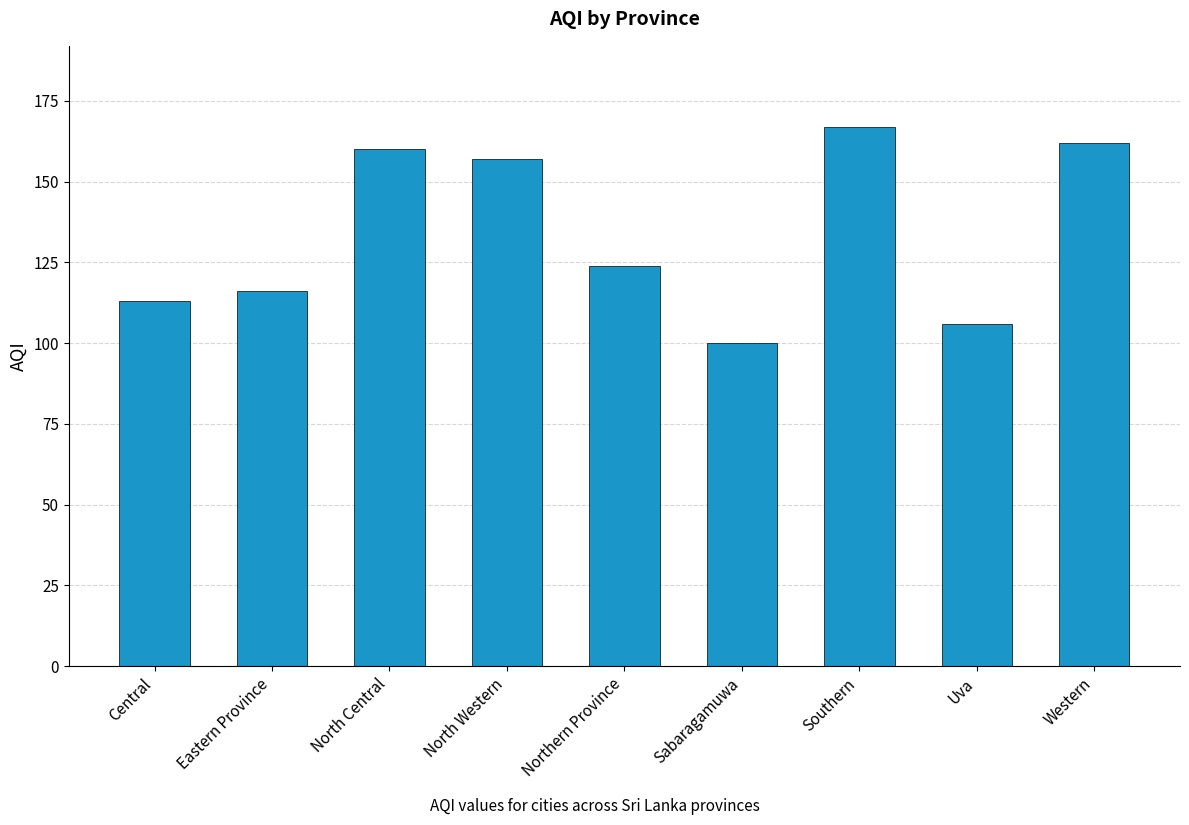

Between North Central and Sabaragamuwa, which is larger?

North Central